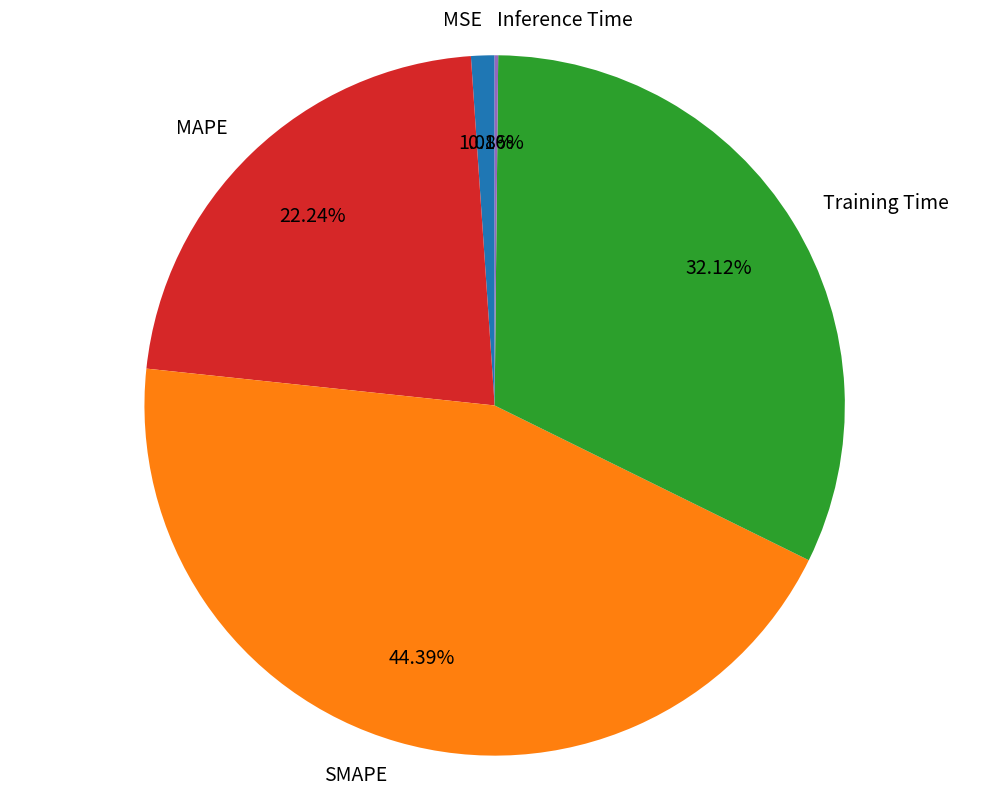

What is the largest slice in the pie chart?

SMAPE